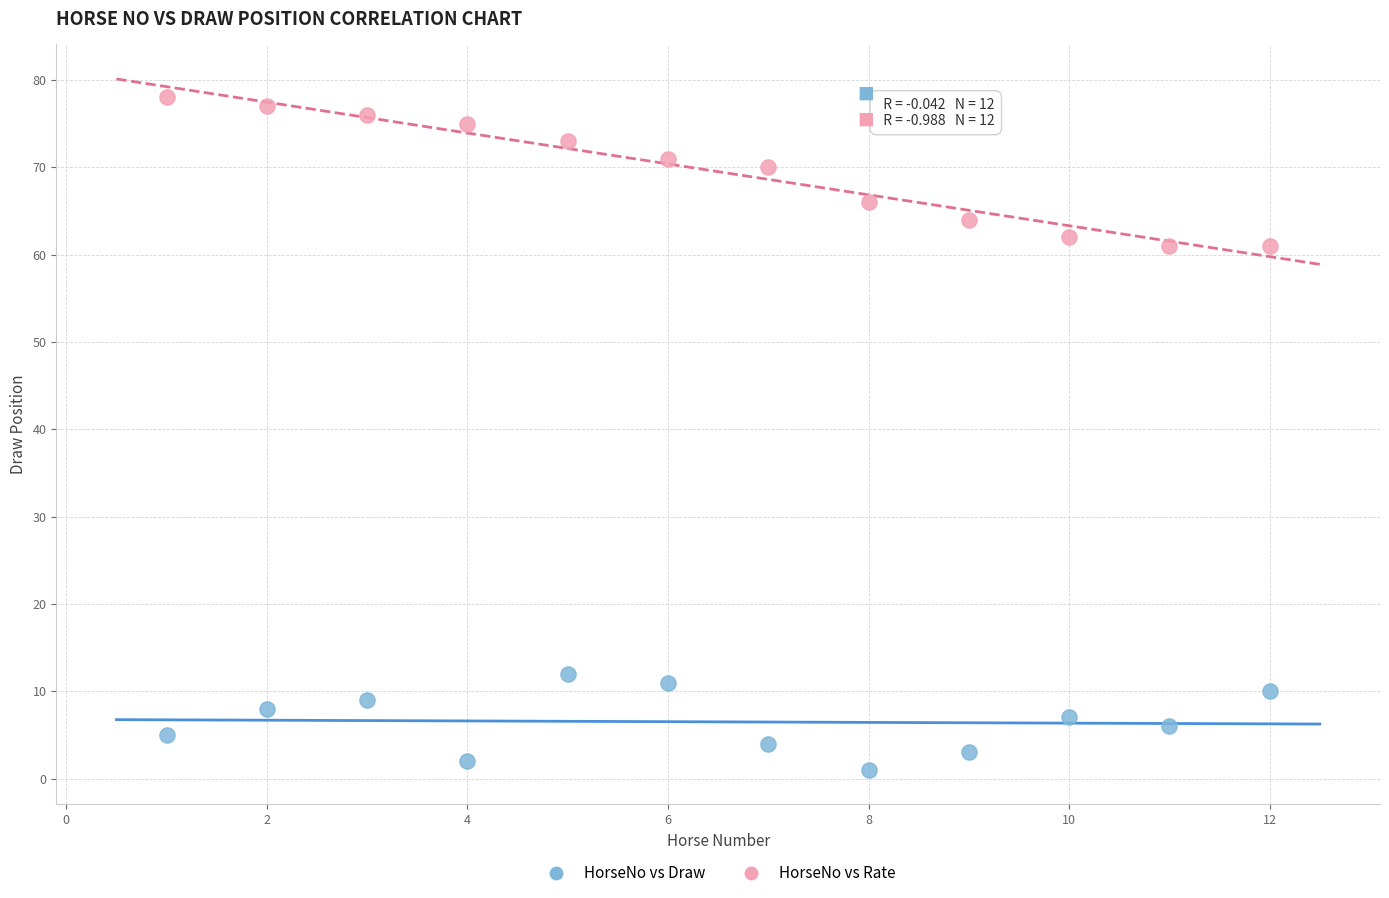

In the HorseNo vs Rate series, what Y value is closest to 69?

70